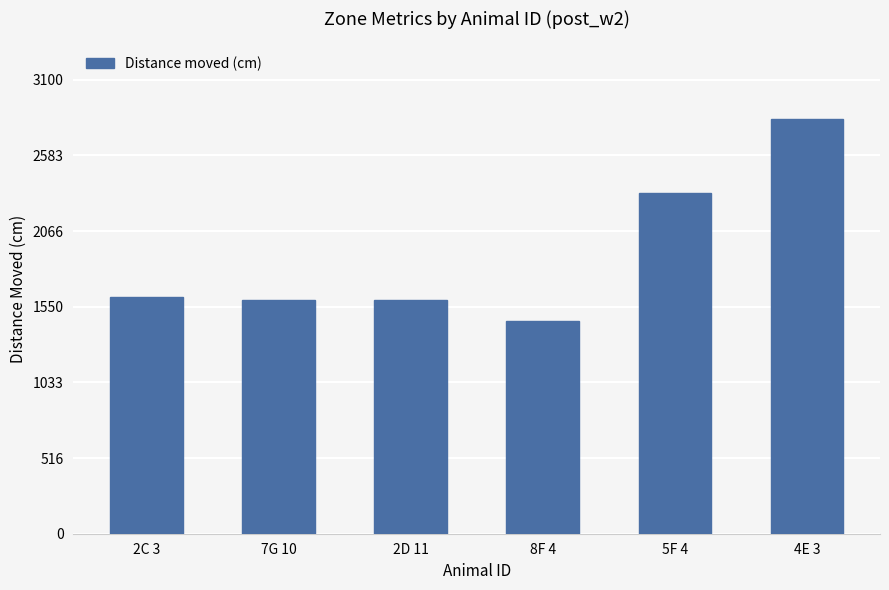

Are the bars grouped side by side (vs. stacked)?

No